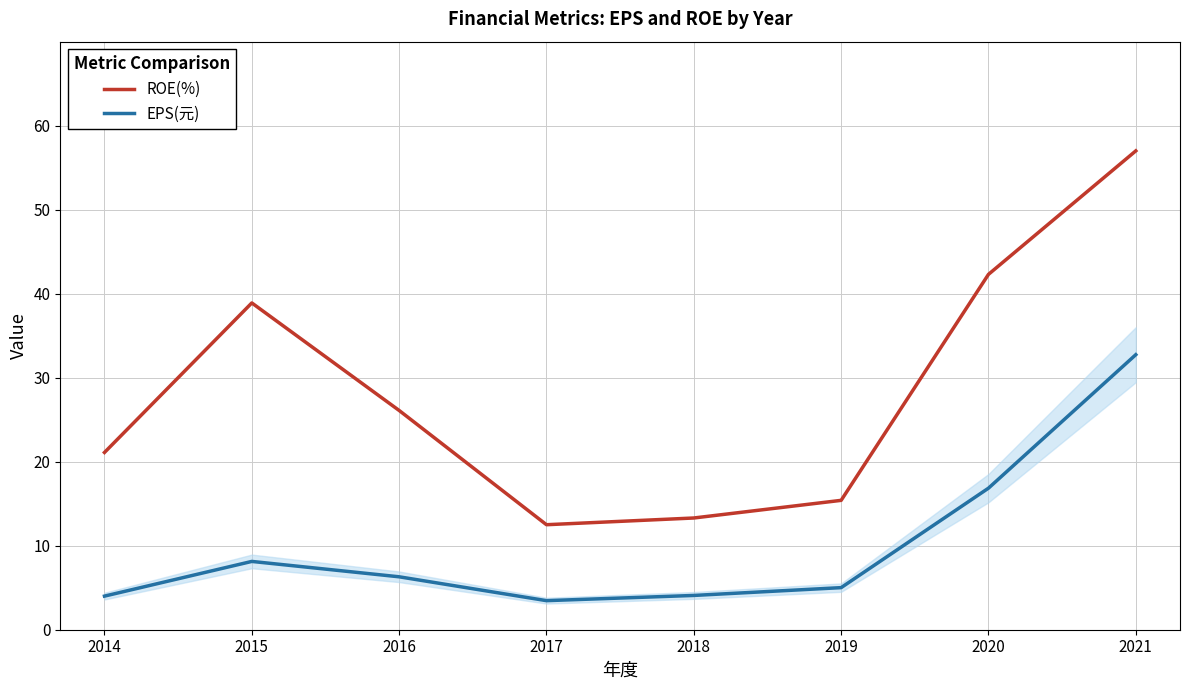

What is the difference between the highest and lowest values at 2016?

19.8